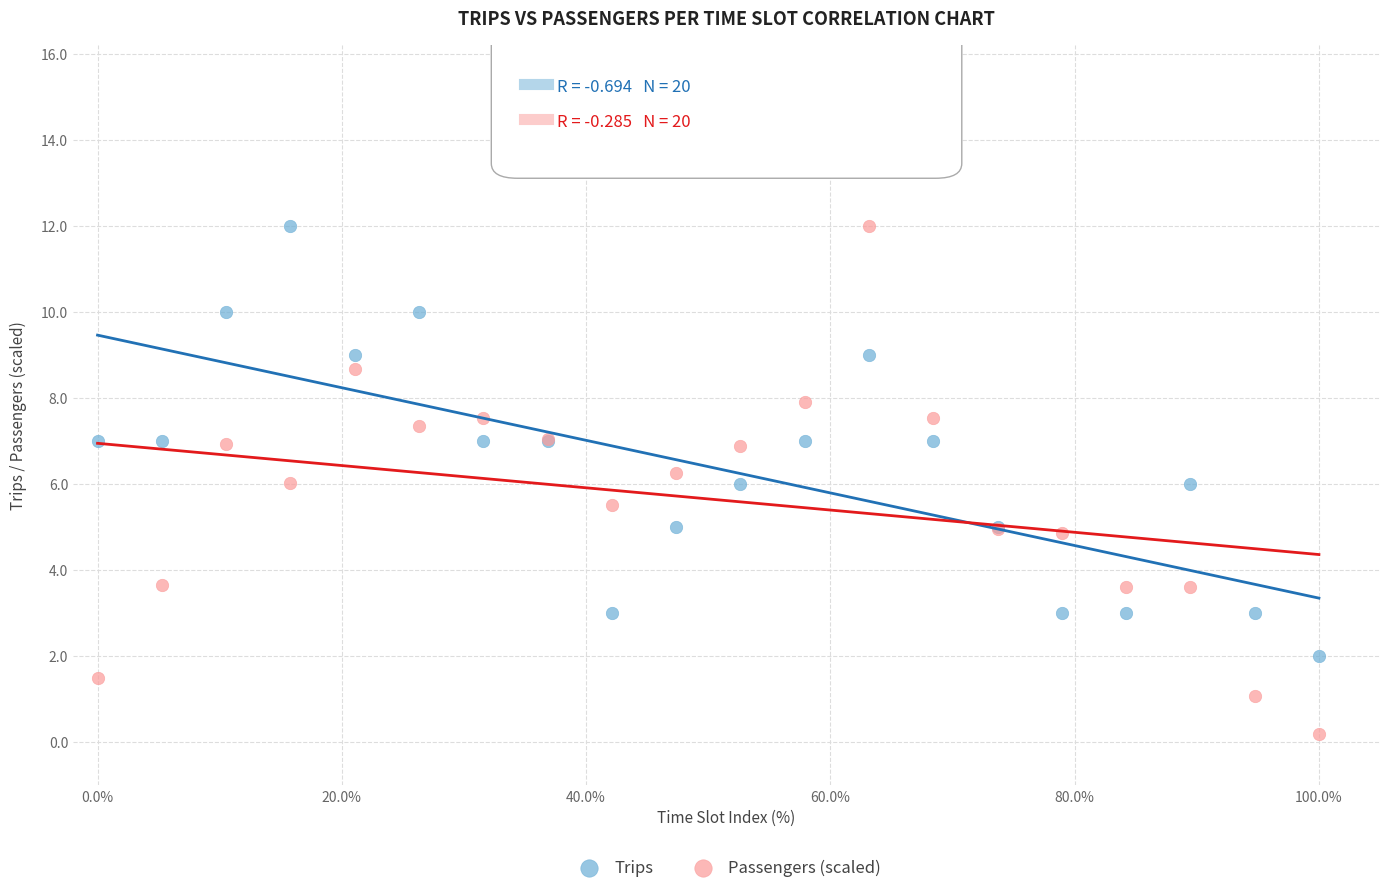

What is the X range (max minus min) for the scatter plot?

100.0